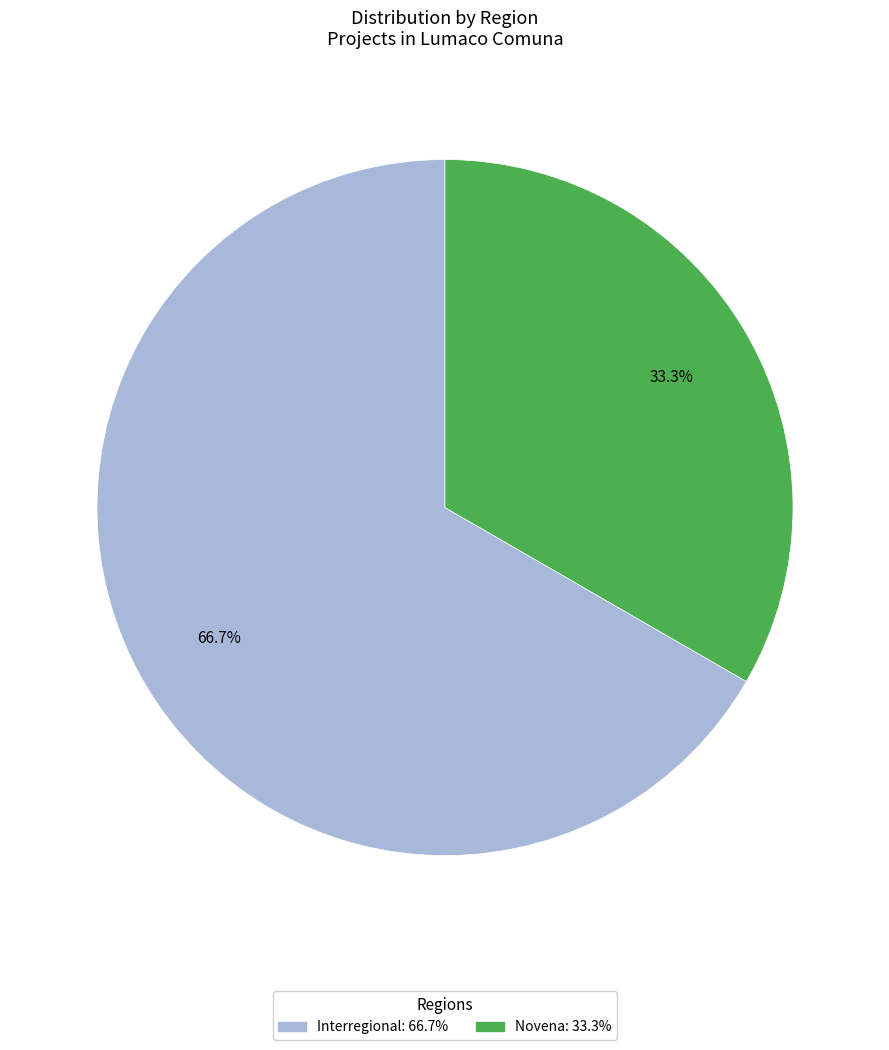

How much of the chart is everything except Novena?

66.7%